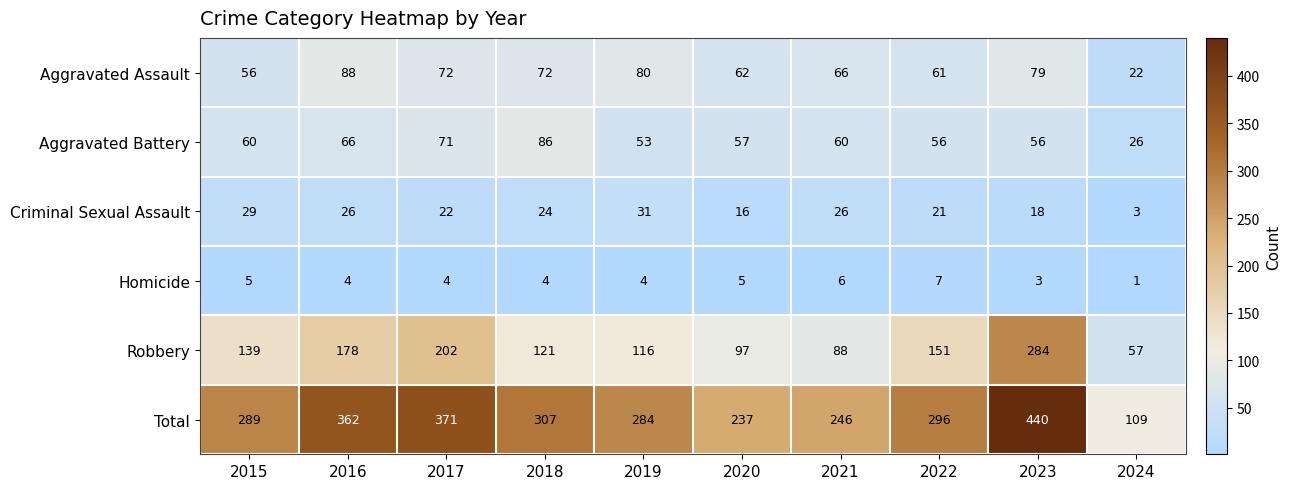

Which series has the largest range (max minus min)?

Total